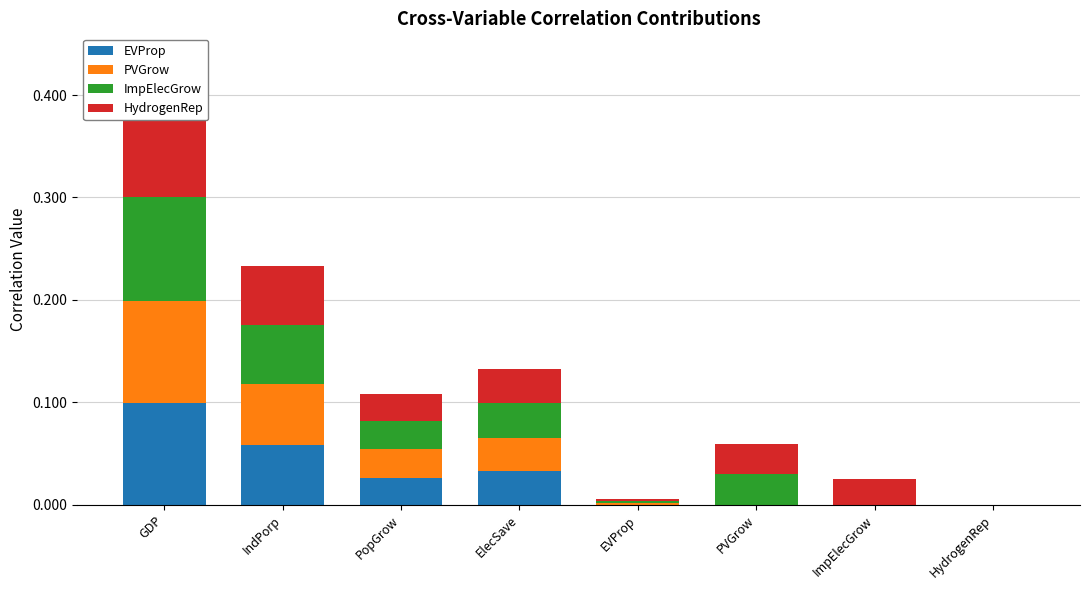

What is the greatest value displayed?

0.1